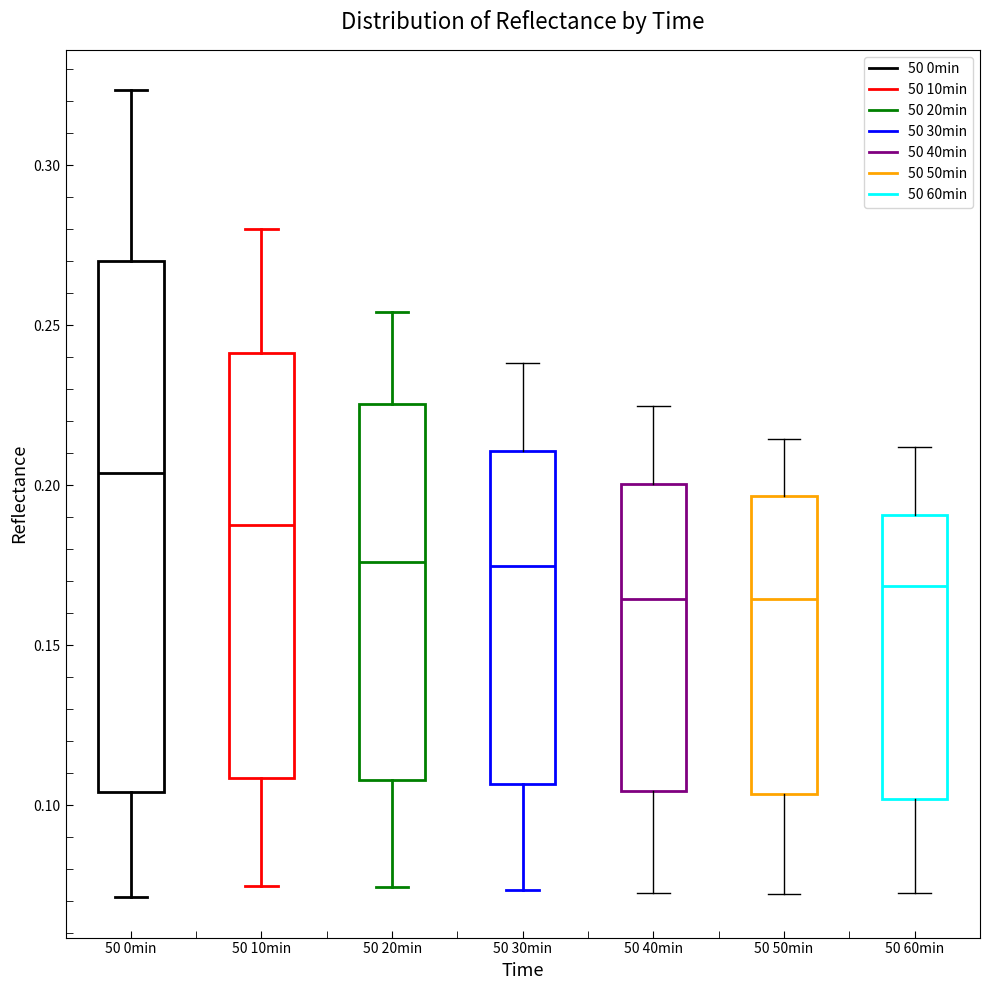

Where is the lower edge of the box for 50 40min on the y-axis? The values are not printed on the chart, so give them approximately, as read against the axis.

0.105